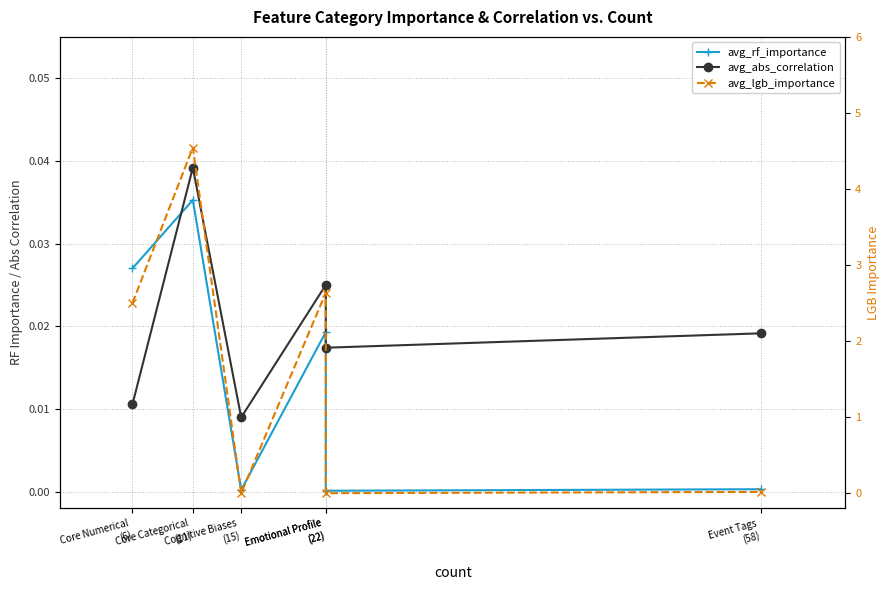

What value does the avg_lgb_importance series have at Core Numerical
(6)?

2.5